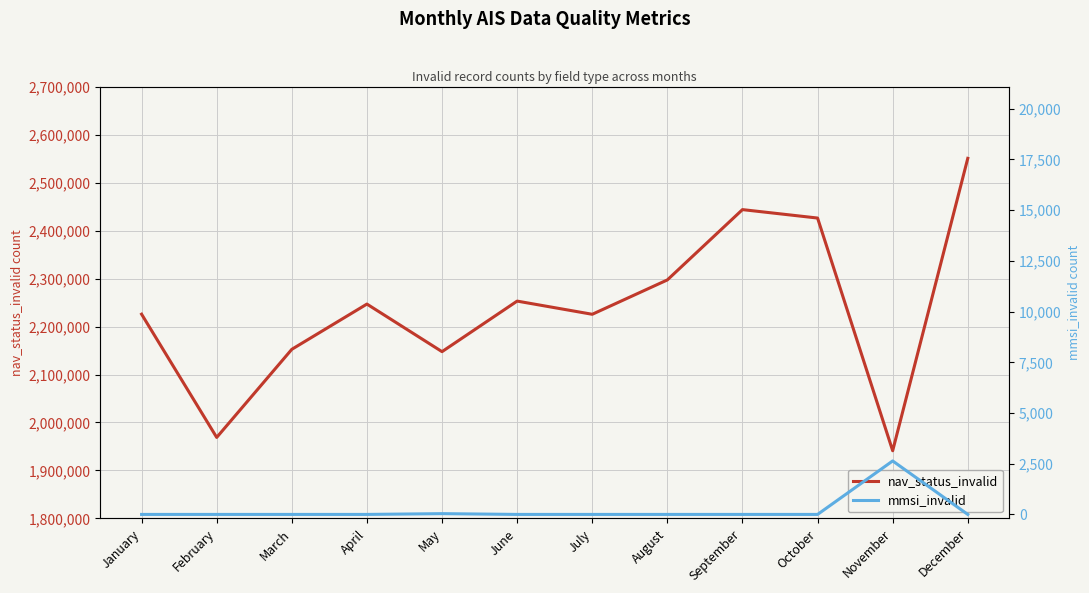

True or false: mmsi_invalid and nav_status_invalid cross at least once.

False